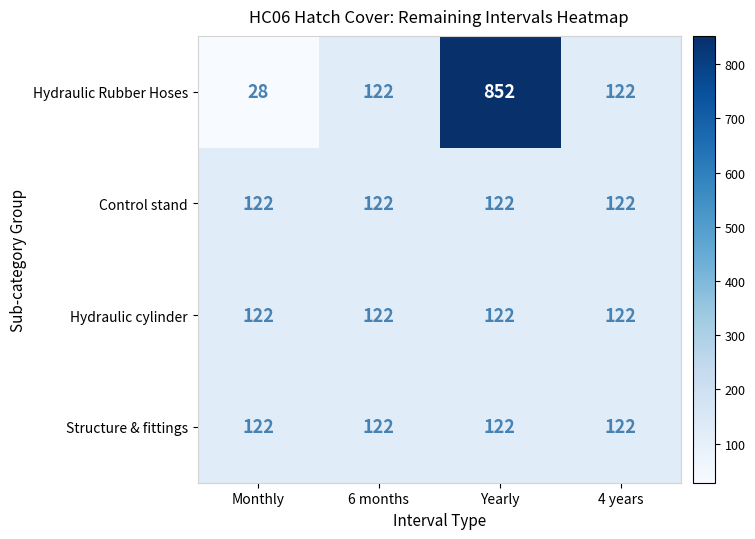

Read the Hydraulic cylinder value at Yearly.

122